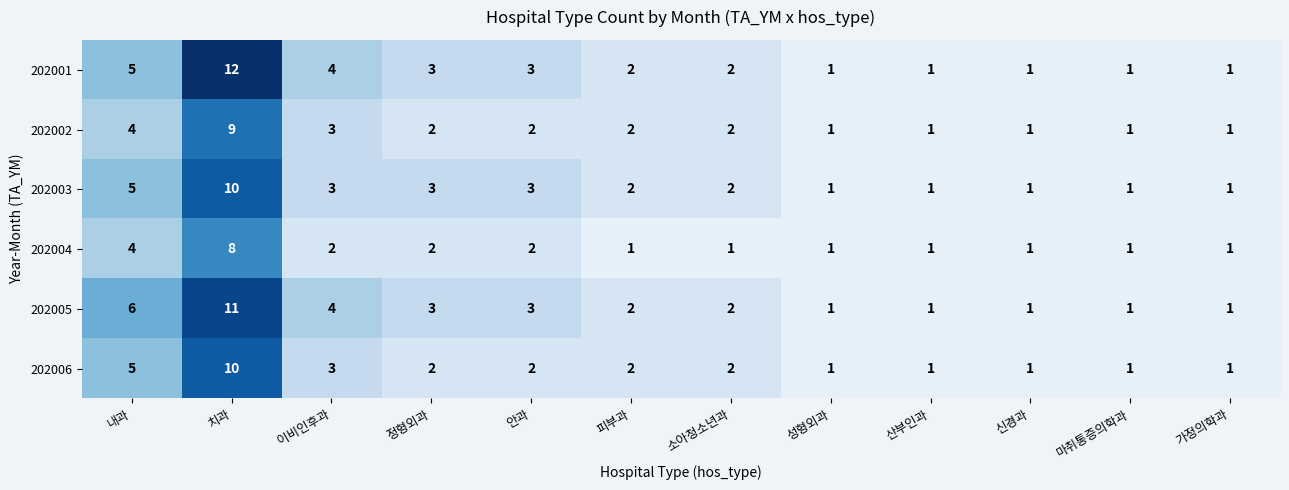

What is the difference between the maximum and second lowest values in the 202001 series?

11